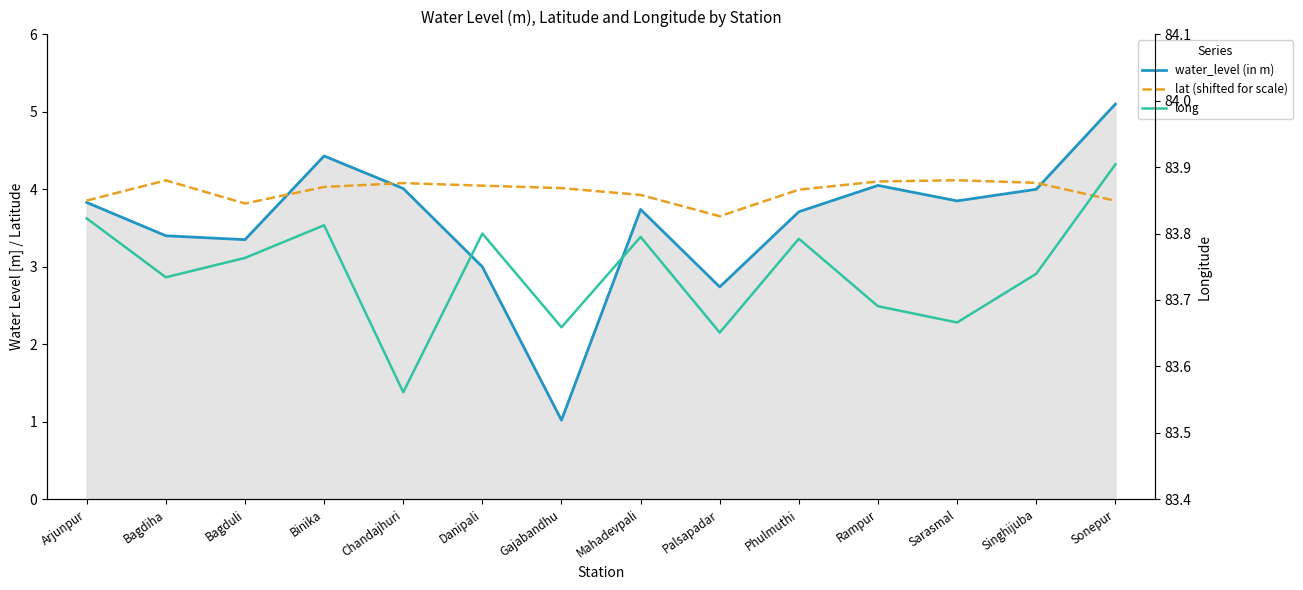

What is the value of the long point at the 7th from the left?

83.7